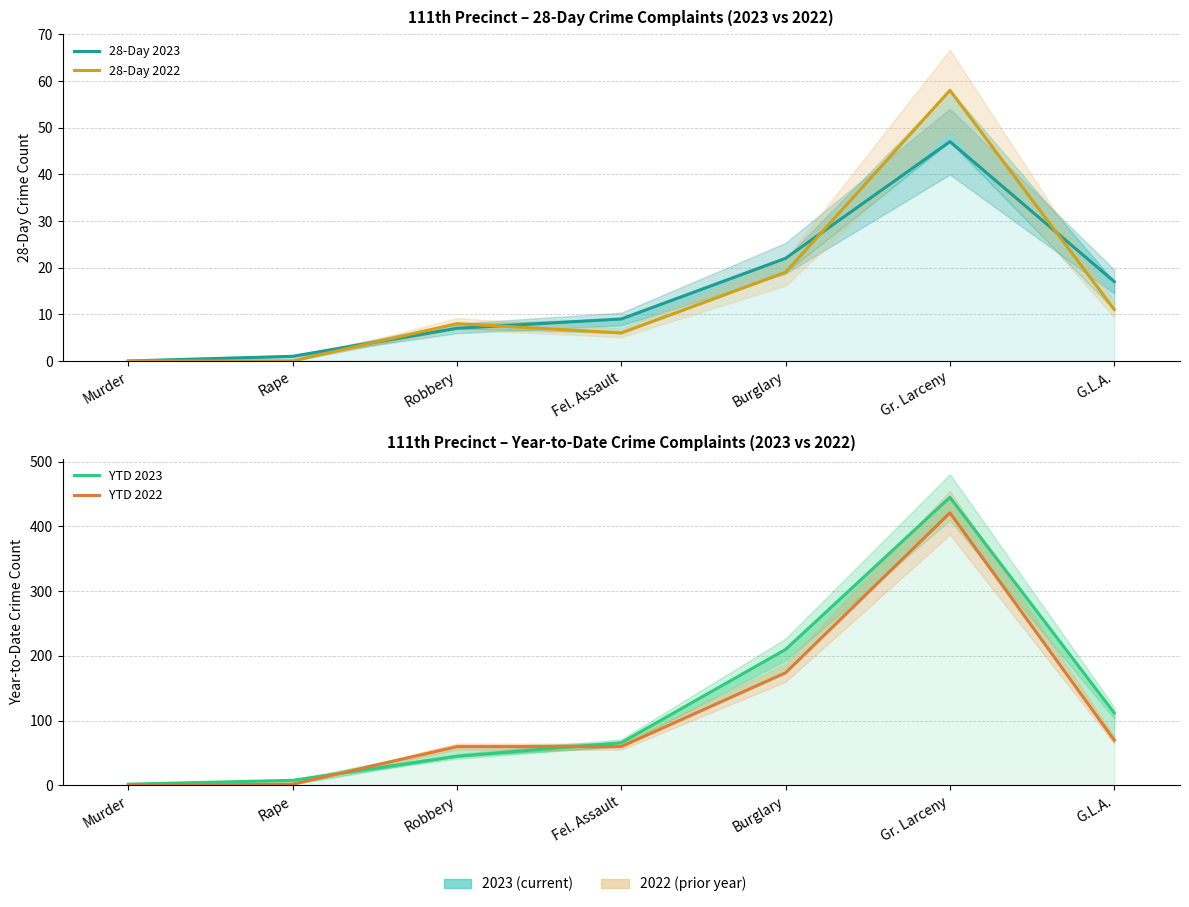

List the labels in order of YTD 2022 value, smallest first.

Murder, Rape, Robbery, Fel. Assault, G.L.A., Burglary, Gr. Larceny